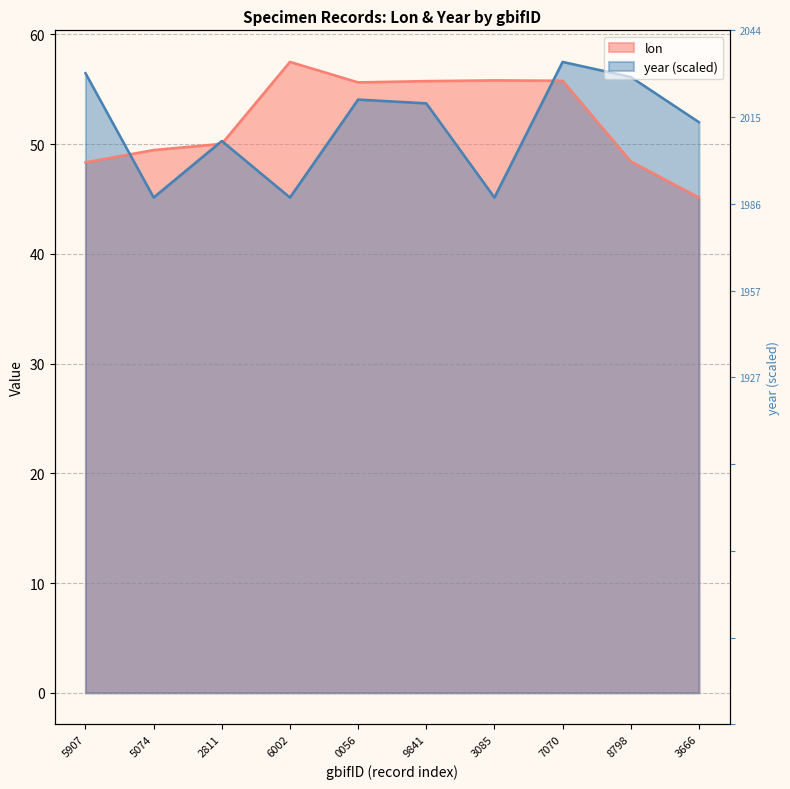

What is the sum of all year values?

515.5